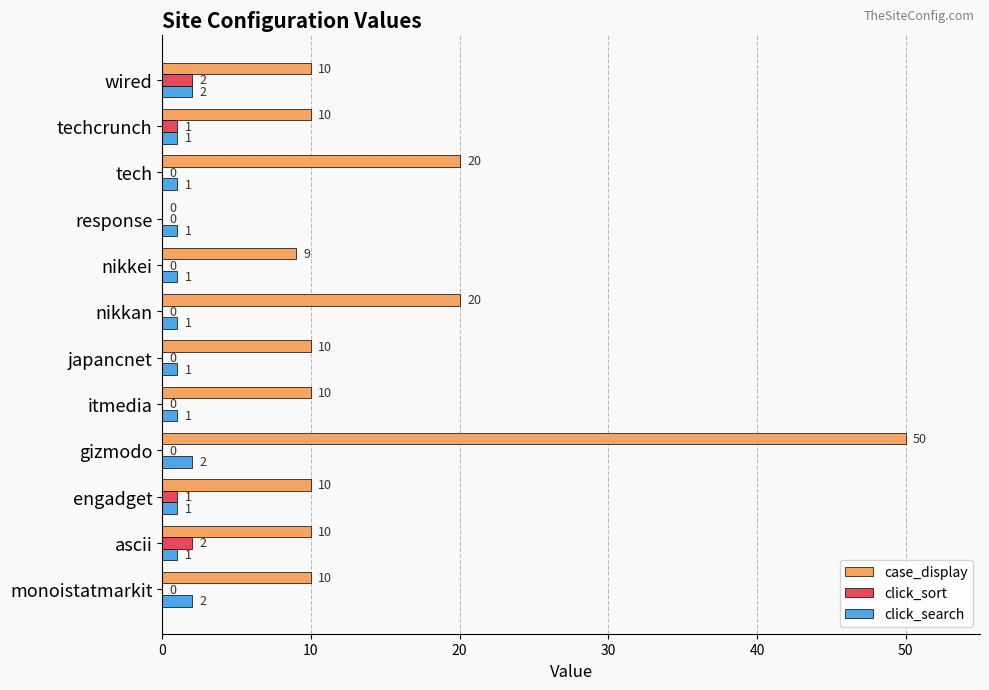

What is the sum of all click_sort values?

6